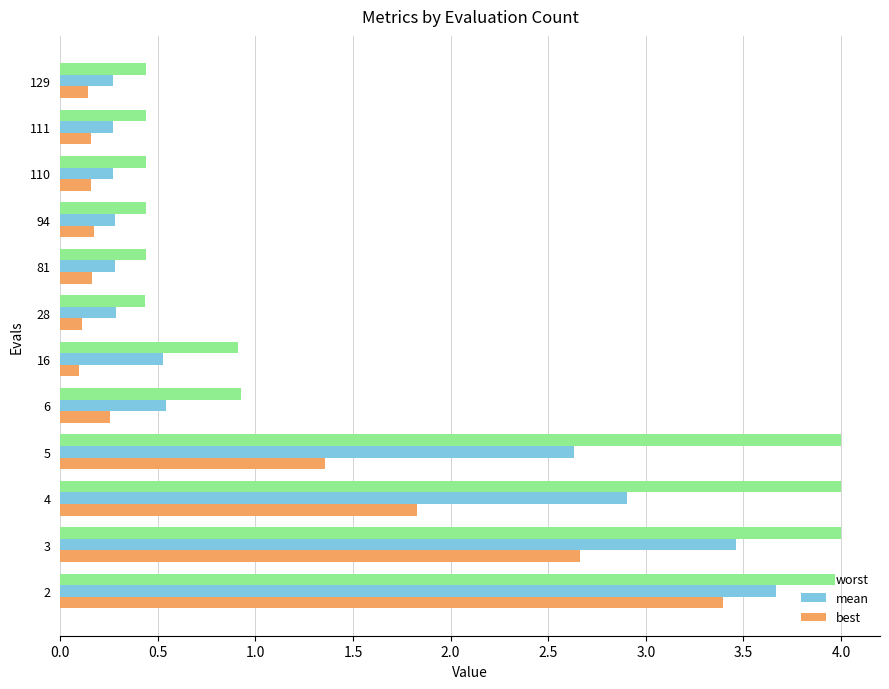

List the series in order of their overall mean, highest first.

worst, mean, best